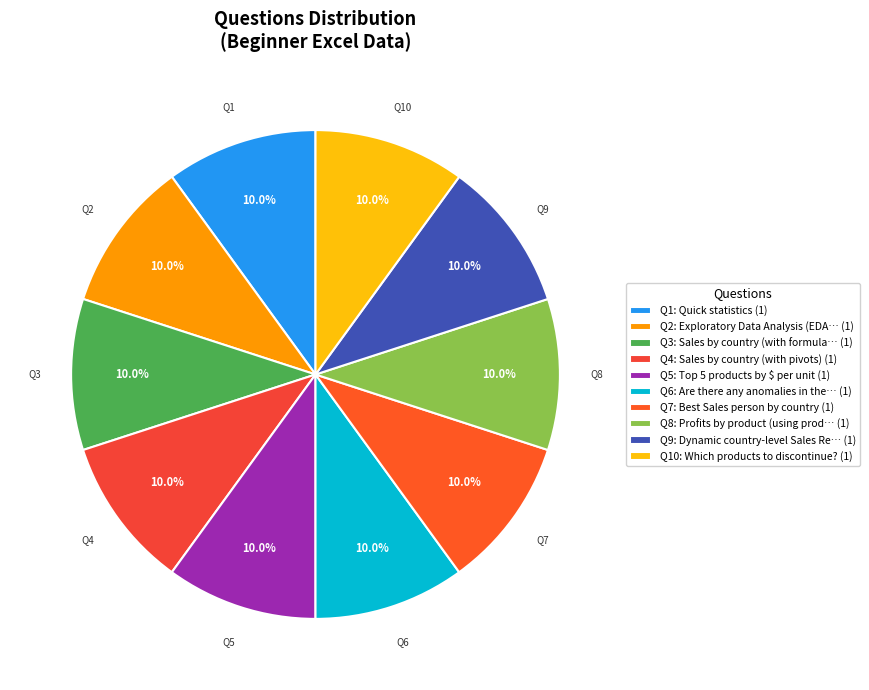

How many segments does this pie chart have?

10